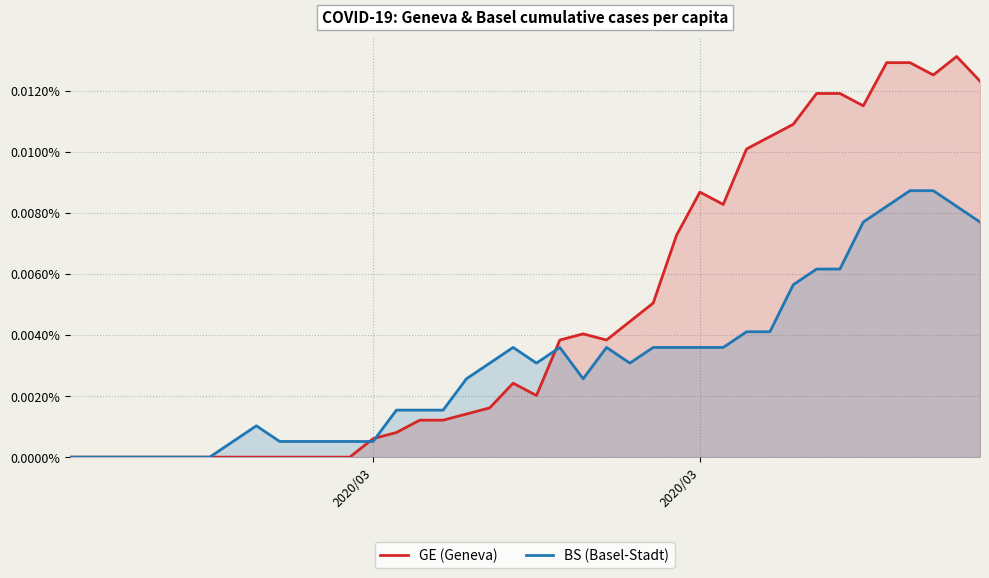

How many lines are shown in the chart?

2